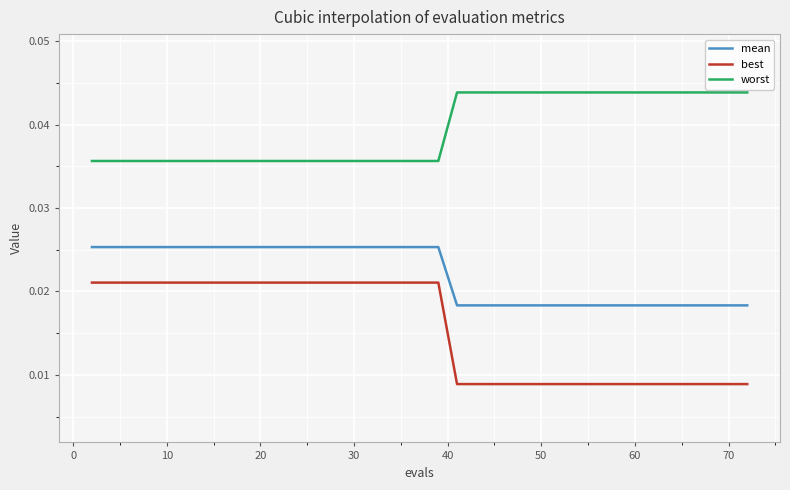

True or false: worst and mean intersect in this chart.

False